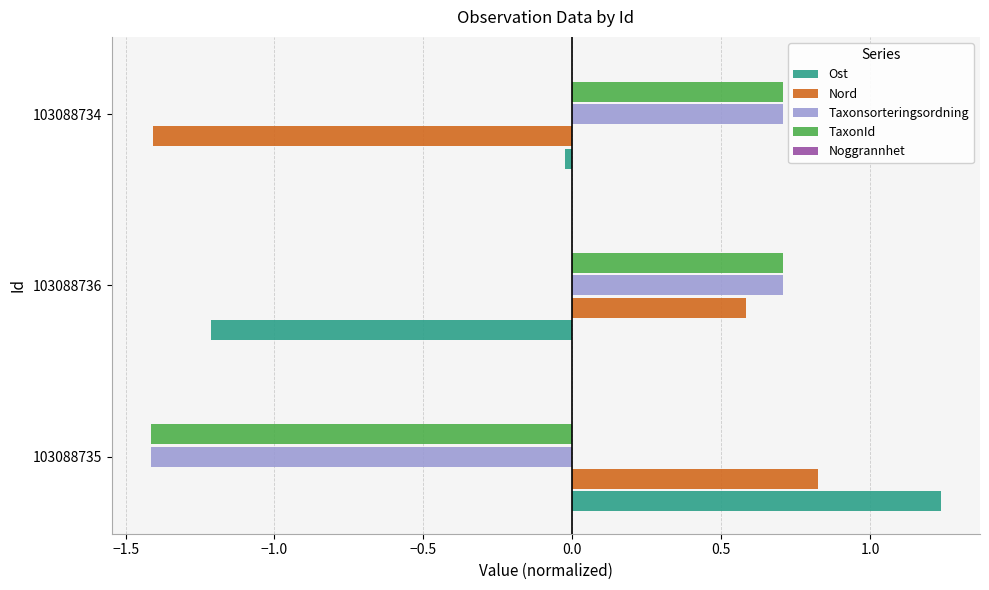

At which category is the sum across all series the highest?

103088736